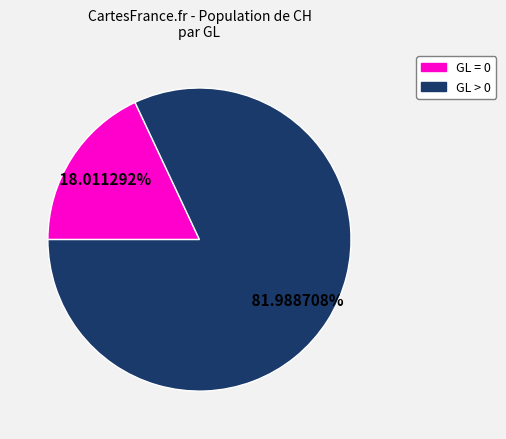

Does any single category account for the majority?

Yes